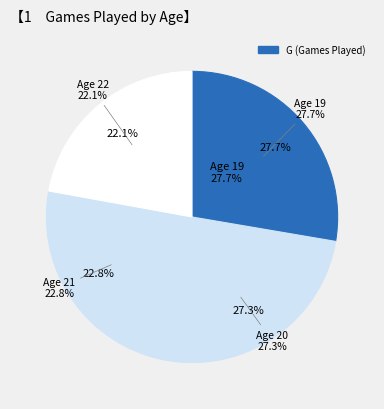

Is it true that 19 is 18% of the pie?

False